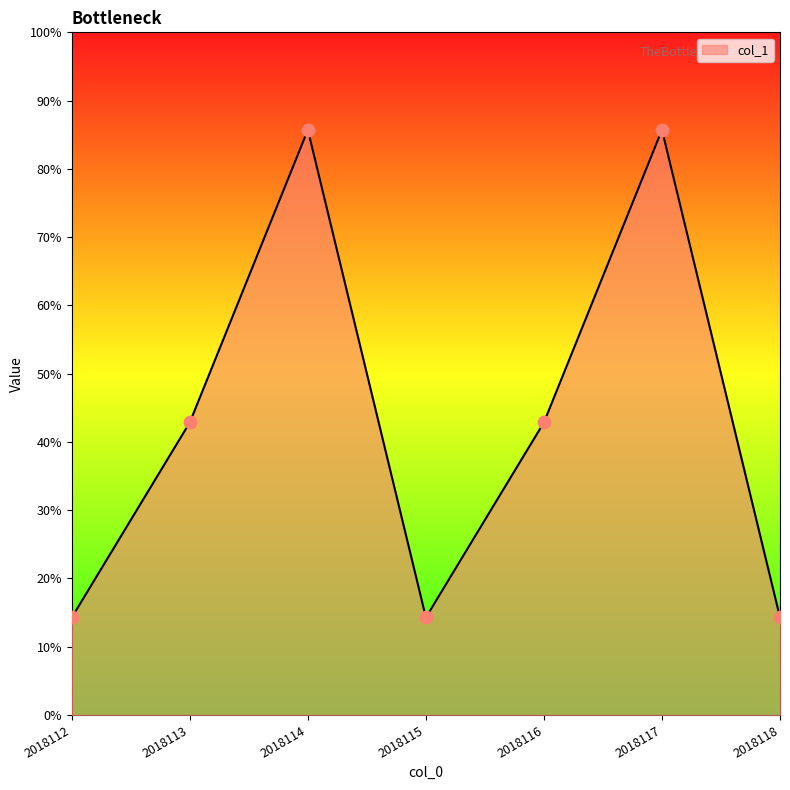

Is this an area chart (filled region under the line)?

Yes